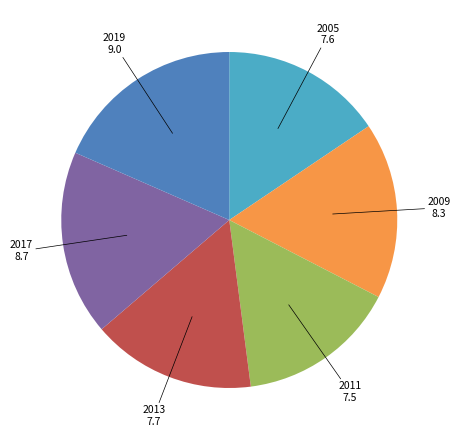

Does any single category account for the majority?

No